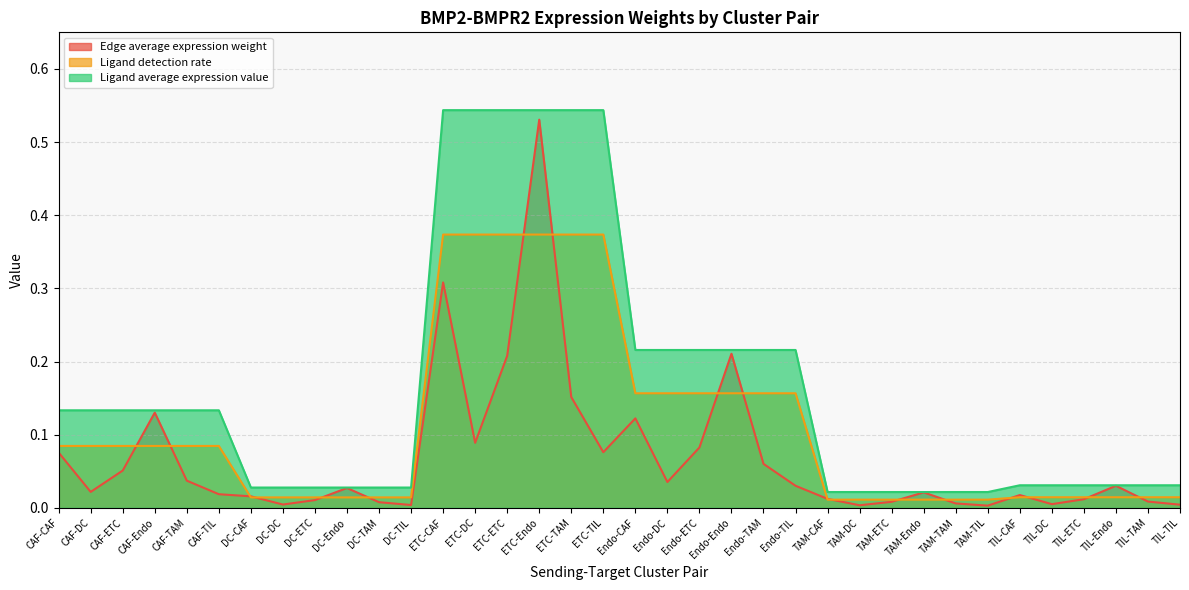

True or false: Ligand detection rate and Ligand average expression value cross at least once.

False